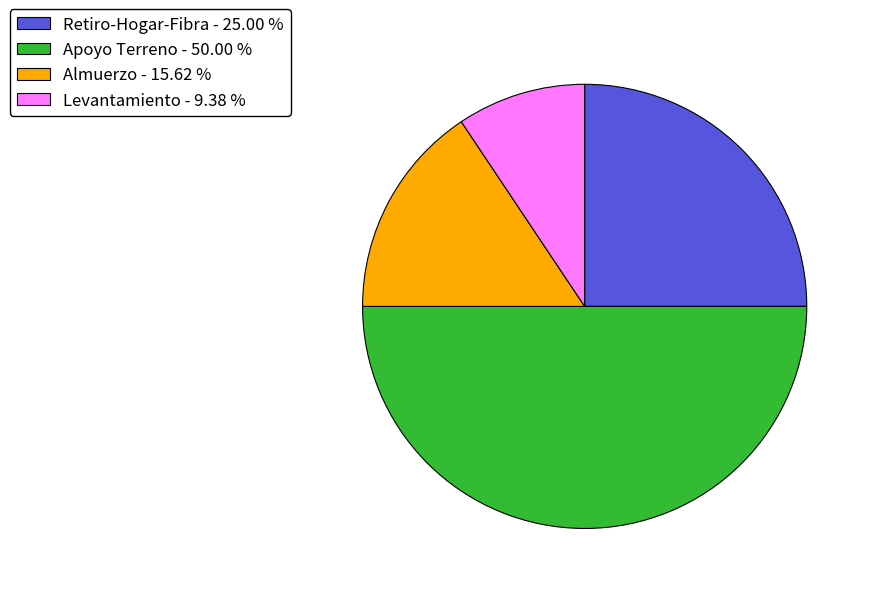

What is the smallest slice in the pie chart?

Levantamiento